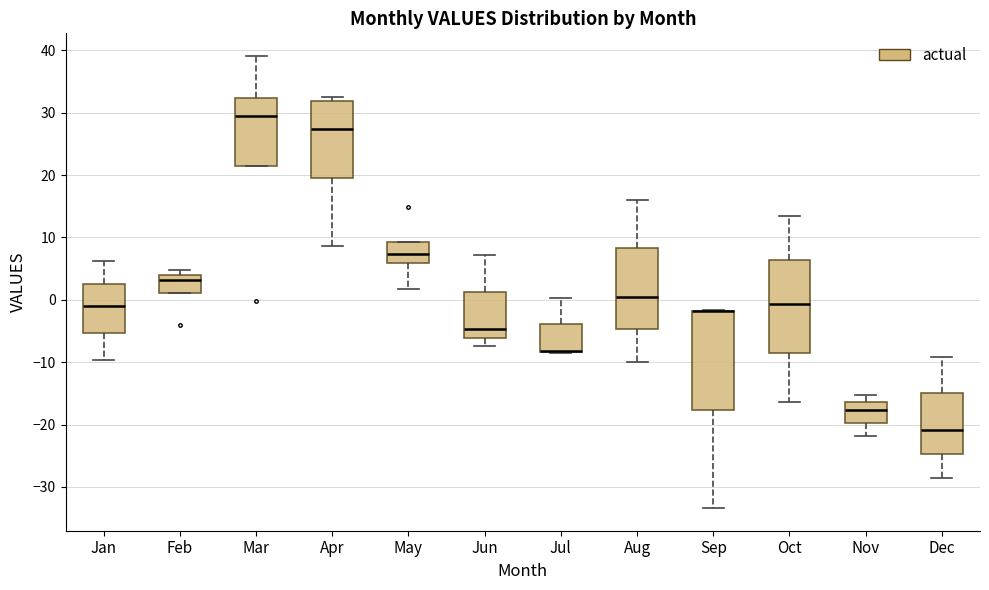

Reading left to right, transcribe this box plot: for each box, give where its median line is, the range the box spans, and where its two whiskers end, as read against the y-axis. The values are not printed on the chart, so give them approximately, as read against the axis.

Jan: median -1, box -5 to 3, whiskers -10 to 6
Feb: median 3, box 1 to 4, whiskers 1 to 5
Mar: median 29, box 21 to 32, whiskers 21 to 39
Apr: median 27, box 19 to 32, whiskers 9 to 33
May: median 7, box 6 to 9, whiskers 2 to 9
Jun: median -5, box -6 to 1, whiskers -7 to 7
Jul: median -8 (drawn on the box's lower edge), box -8 to -4, whiskers -8 to 0
Aug: median 1, box -5 to 8, whiskers -10 to 16
Sep: median -2 (drawn on the box's upper edge), box -18 to -2, whiskers -33 to -2
Oct: median -1, box -8 to 6, whiskers -16 to 14
Nov: median -18, box -20 to -16, whiskers -22 to -15
Dec: median -21, box -25 to -15, whiskers -29 to -9